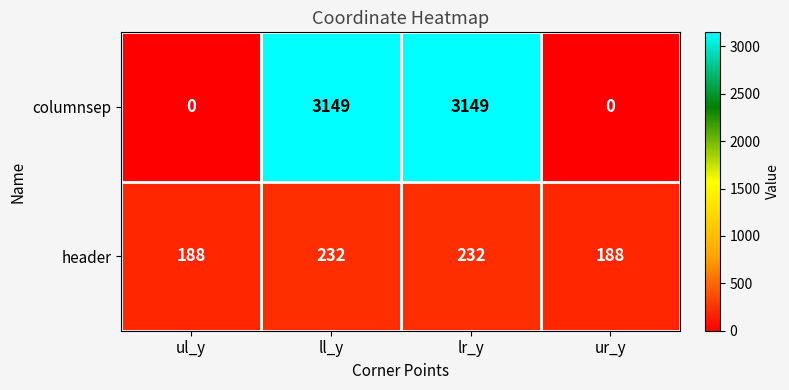

How many values in the columnsep series are below 3149?

2